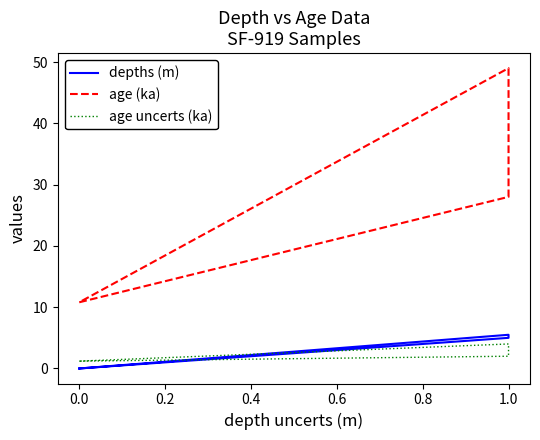

The value of age (ka) at 0.0 is 4.4. True or false?

False